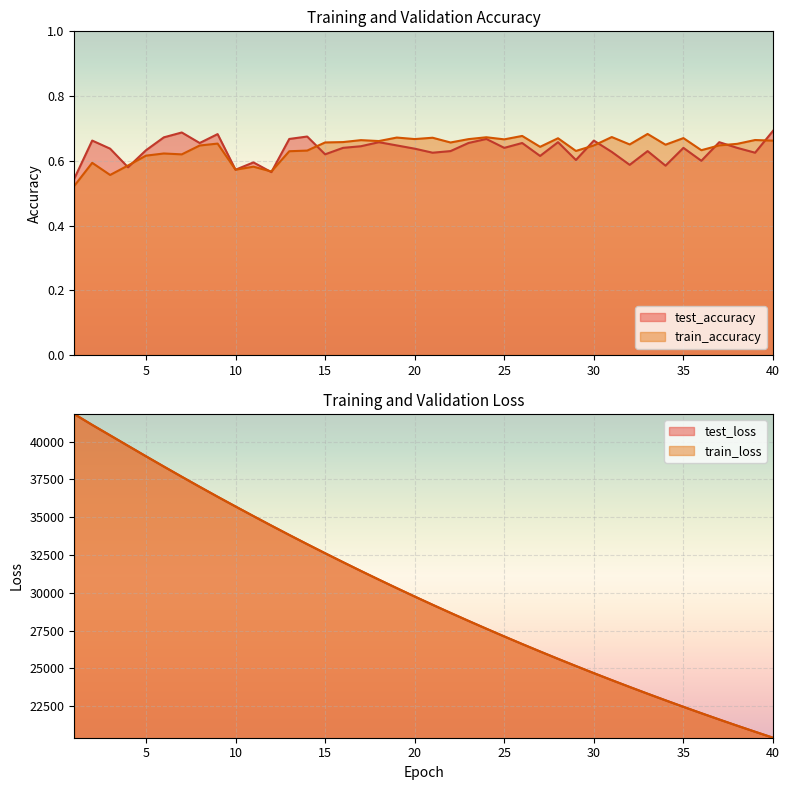

Reading left to right, list all the values displayed in this chart.

test_accuracy: 0.5	0.7	0.6	0.6	0.6	0.7	0.7	0.7	0.7	0.6	0.6	0.6	0.7	0.7	0.6	0.6	0.6	0.7	0.6	0.6	0.6	0.6	0.7	0.7	0.6	0.7	0.6	0.7	0.6	0.7	0.6	0.6	0.6	0.6	0.6	0.6	0.7	0.6	0.6	0.7
train_accuracy: 0.5	0.6	0.6	0.6	0.6	0.6	0.6	0.6	0.7	0.6	0.6	0.6	0.6	0.6	0.7	0.7	0.7	0.7	0.7	0.7	0.7	0.7	0.7	0.7	0.7	0.7	0.6	0.7	0.6	0.6	0.7	0.7	0.7	0.6	0.7	0.6	0.6	0.7	0.7	0.7
test_loss: 41821.5	41101.7	40410.9	39720.9	39029.6	38347.3	37673.2	37007.6	36351.5	35706.9	35070.6	34441.9	33823.4	33214.2	32614.3	32023.8	31442.0	30869.5	30305.9	29751.3	29205.6	28668.9	28140.8	27621.2	27110.5	26608.2	26114.8	25628.7	25151.7	24682.1	24221.0	23767.9	23321.9	22884.4	22453.6	22031.1	21614.8	21206.3	20805.3	20410.6
train_loss: 41819.7	41105.7	40415.5	39719.9	39029.8	38347.7	37674.3	37007.9	36351.8	35707.4	35070.3	34442.3	33823.5	33214.2	32614.3	32023.7	31441.8	30869.4	30305.7	29751.2	29205.5	28668.8	28140.7	27621.1	27110.5	26608.2	26114.7	25628.7	25151.8	24682.1	24220.8	23767.7	23321.8	22884.2	22453.4	22030.8	21614.8	21206.2	20805.1	20410.6